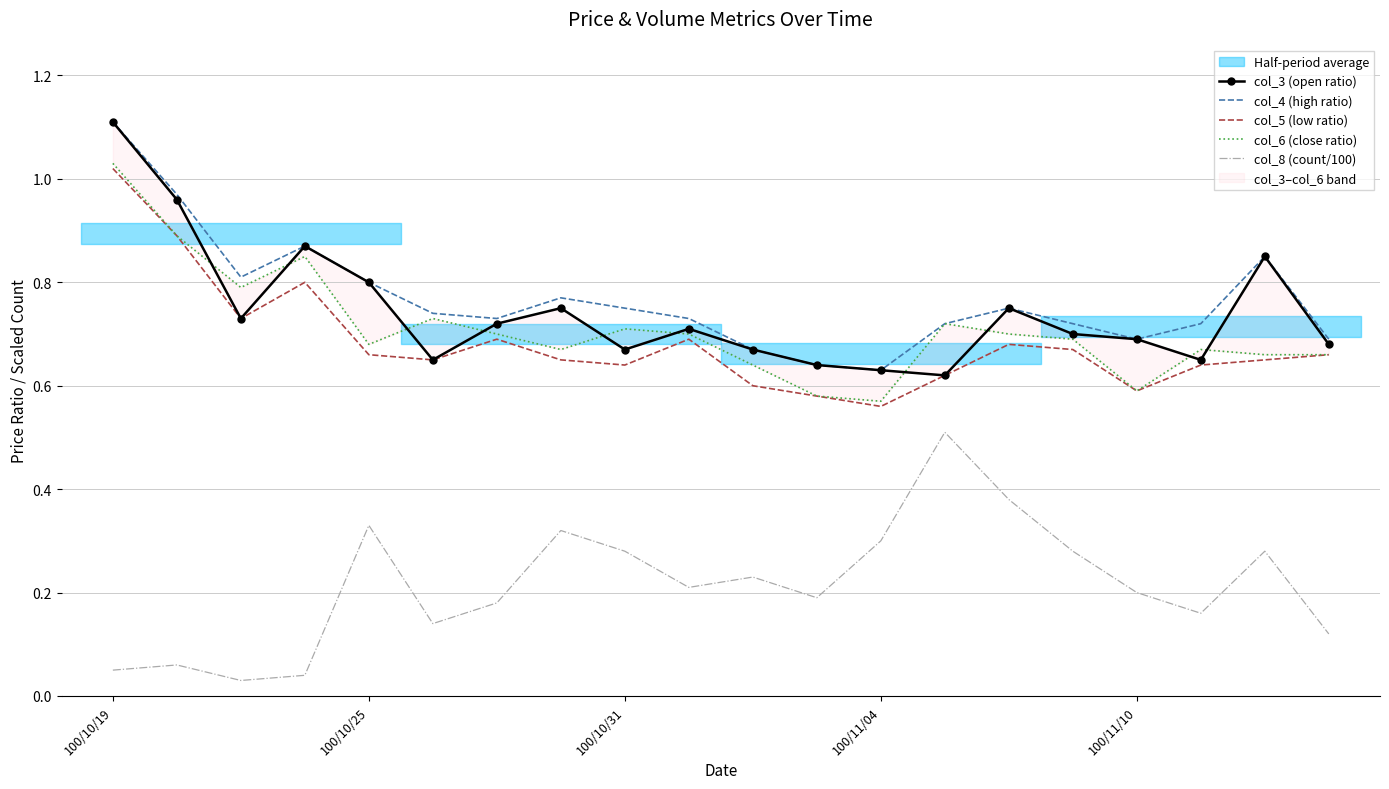

True or false: col_8 (count/100) and col_4 (high ratio) cross at least once.

False